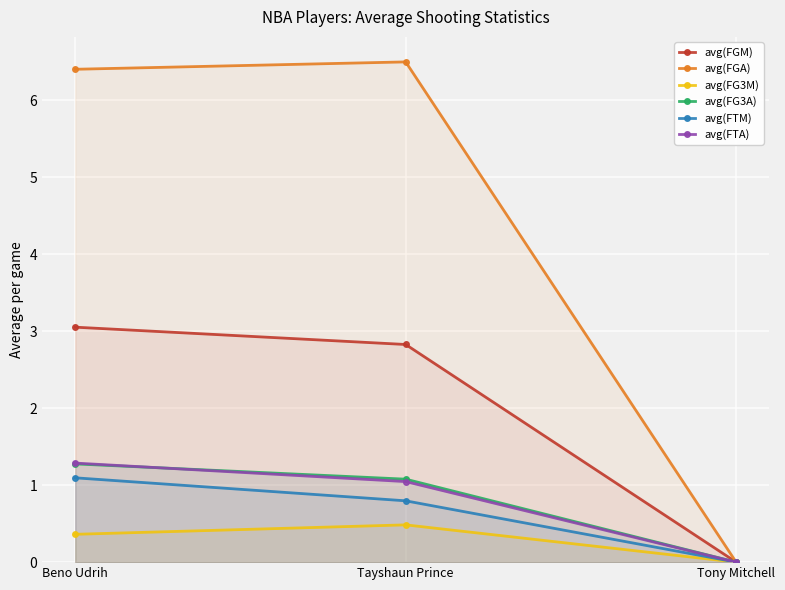

What is the greatest value displayed?

6.5